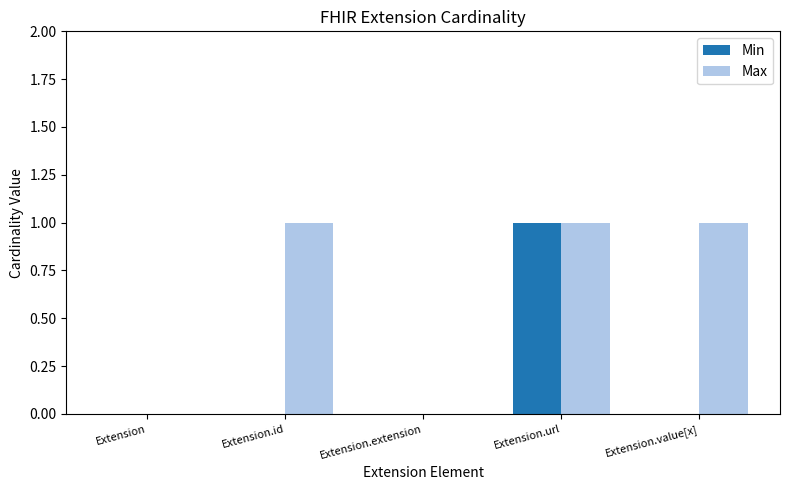

Which series has the largest total across all categories?

Max